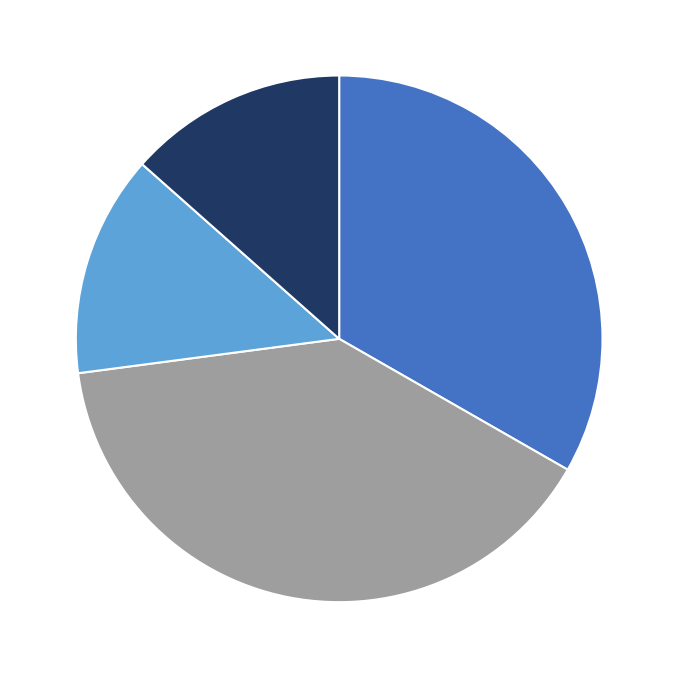

Is there any slice that represents more than half of the pie?

No